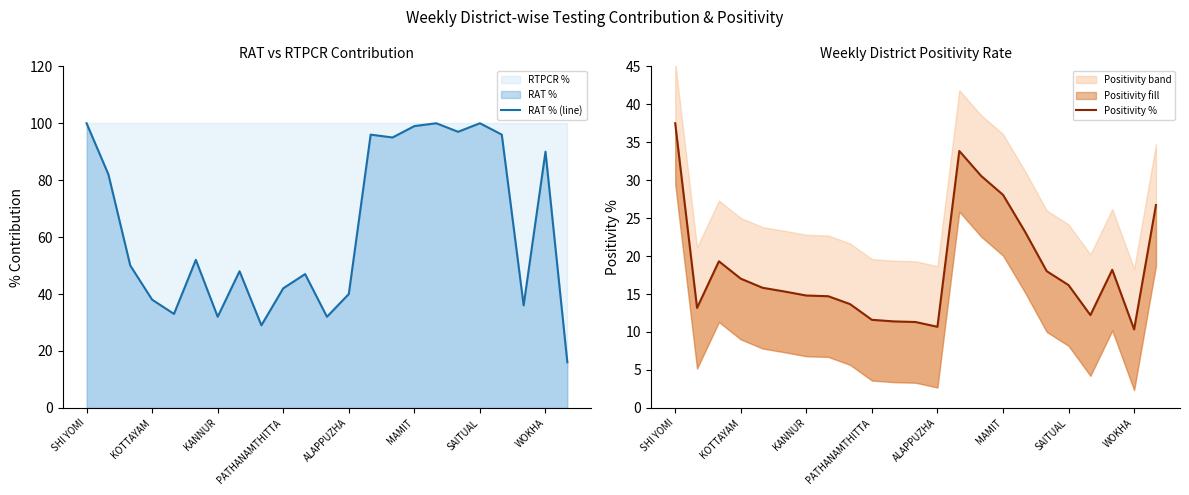

What is the greatest value displayed?

100.0